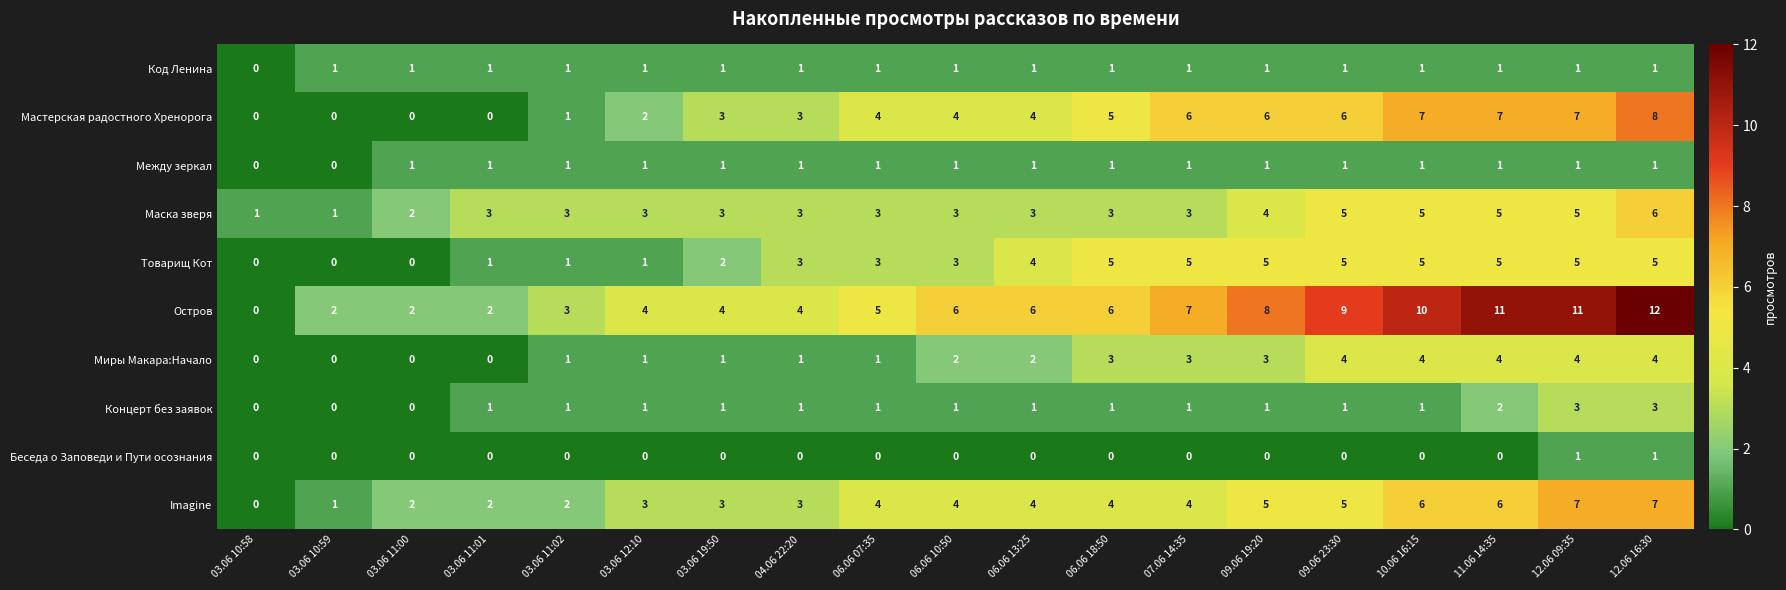

The Концерт без заявок series shows -1 at 03.06 10:59. True or false?

False